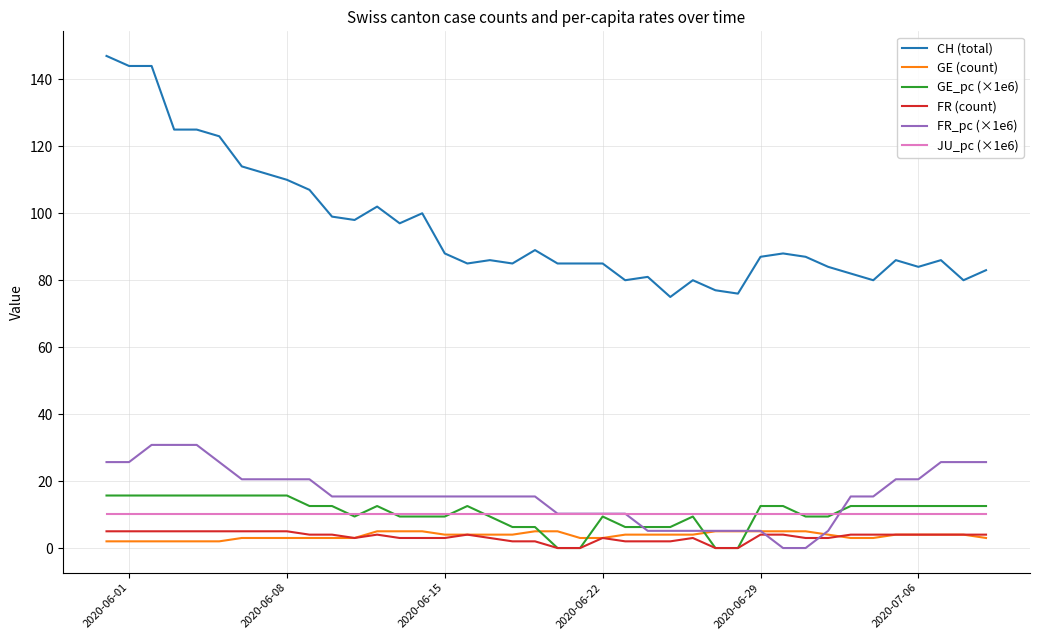

True or false: FR (count) and JU_pc (×1e6) cross at least once.

False